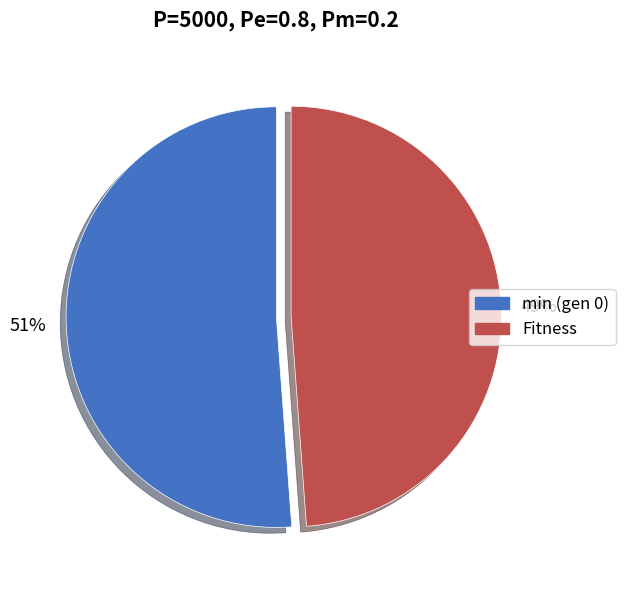

To the nearest percent, what is the difference between the largest and smallest slice percentages?

2%